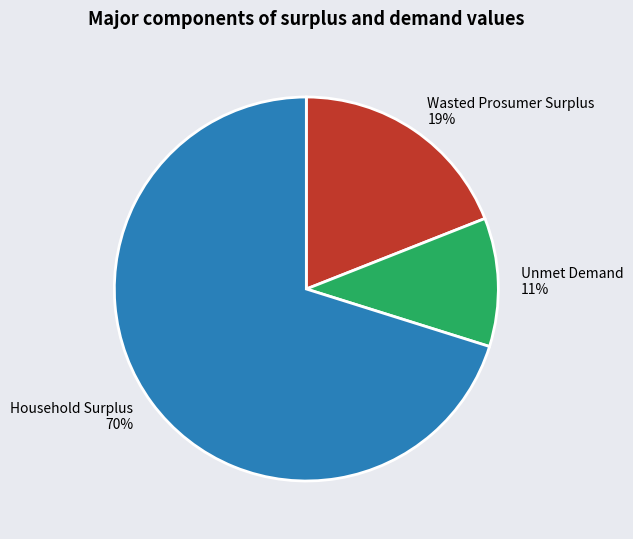

True or false: Unmet Demand accounts for 11% of the total.

True